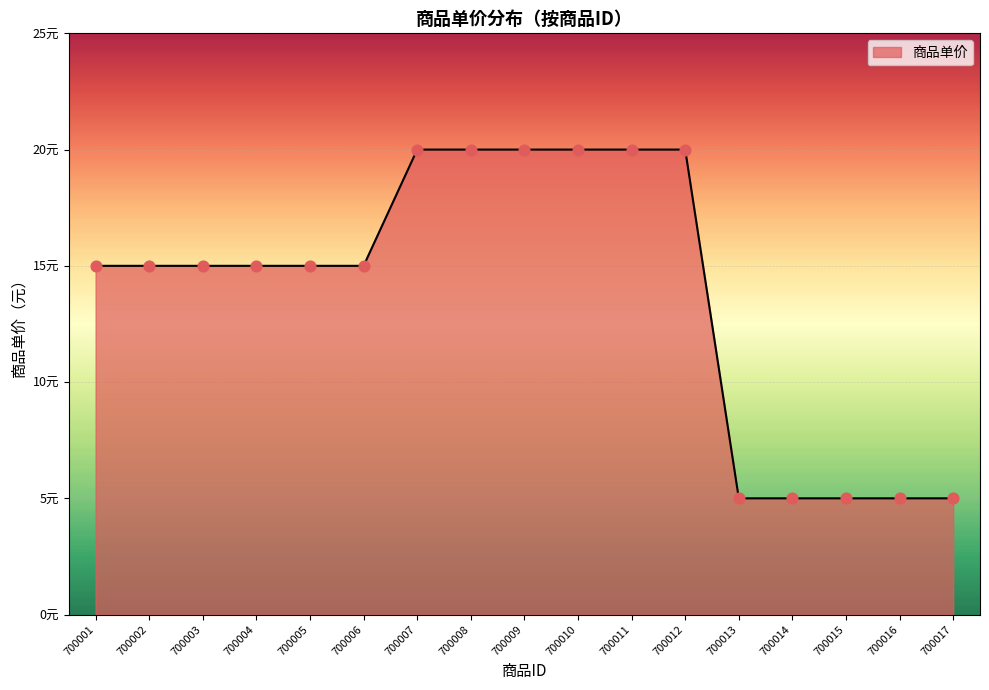

Between 700014 and 700016, which is larger?

700014